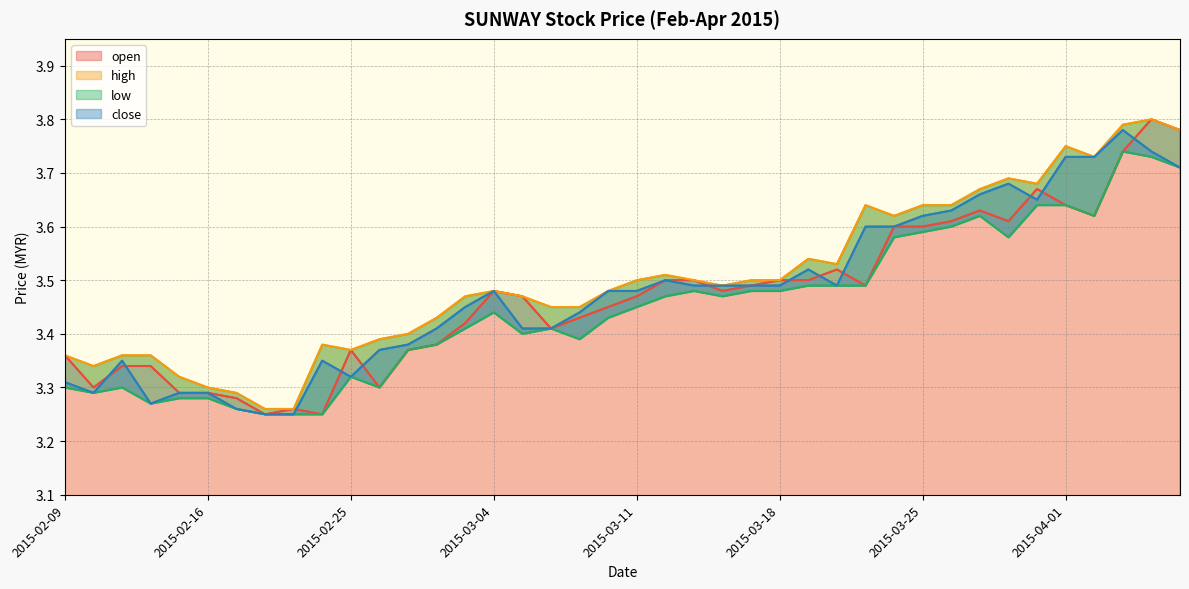

Count the close values in the range 3 to 4.

40